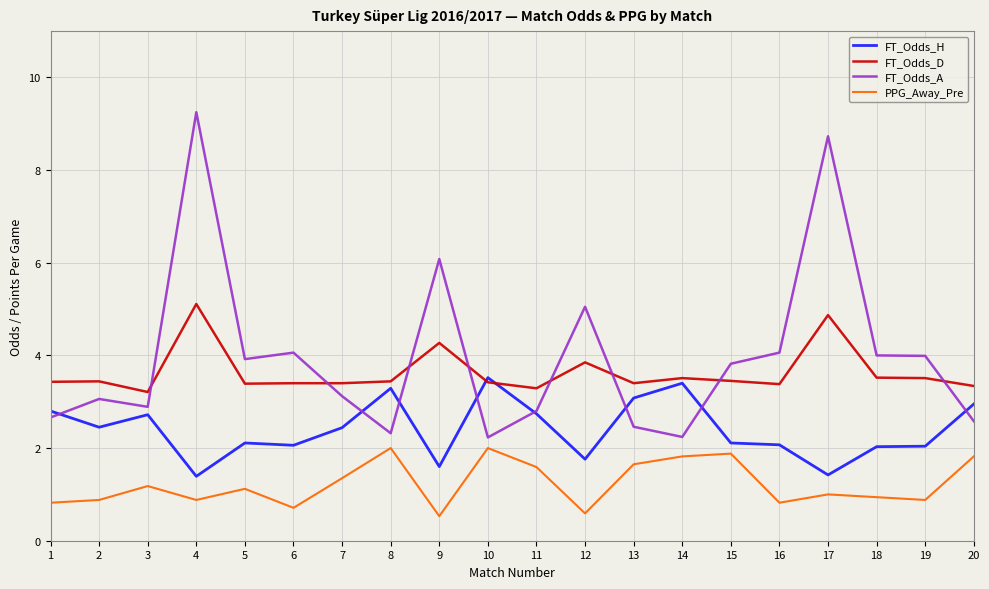

What is the difference between the highest and lowest values at 15?

1.9